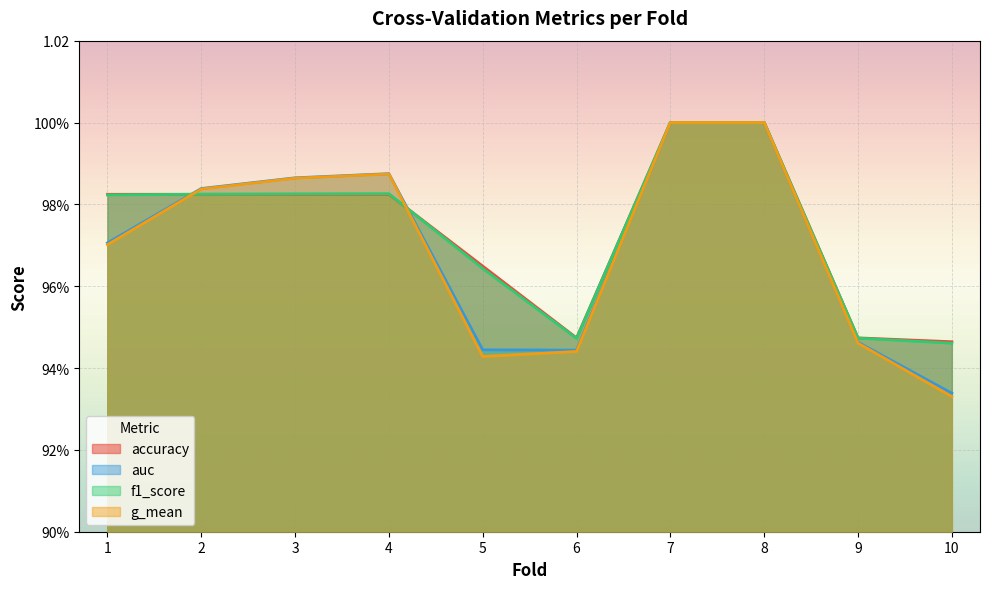

What is the difference between the maximum and minimum values in the f1_score series?

0.1